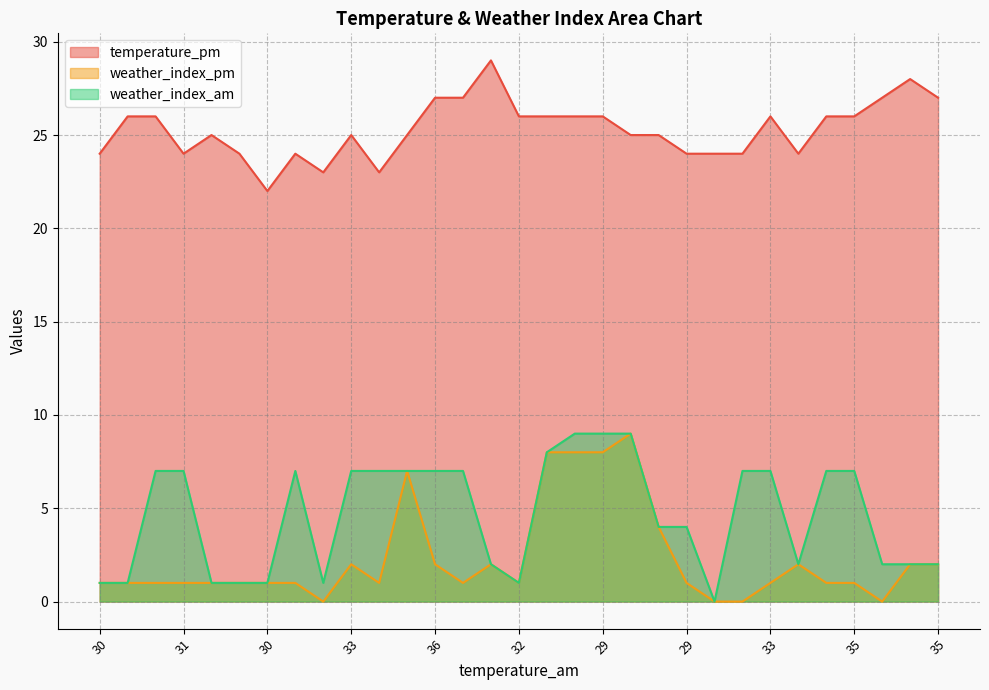

Reading left to right, list all the values displayed in this chart.

temperature_pm: 24	26	26	24	25	24	22	24	23	25	23	25	27	27	29	26	26	26	26	25	25	24	24	24	26	24	26	26	27	28	27
weather_index_pm: 1	1	1	1	1	1	1	1	0	2	1	7	2	1	2	1	8	8	8	9	4	1	0	0	1	2	1	1	0	2	2
weather_index_am: 1	1	7	7	1	1	1	7	1	7	7	7	7	7	2	1	8	9	9	9	4	4	0	7	7	2	7	7	2	2	2